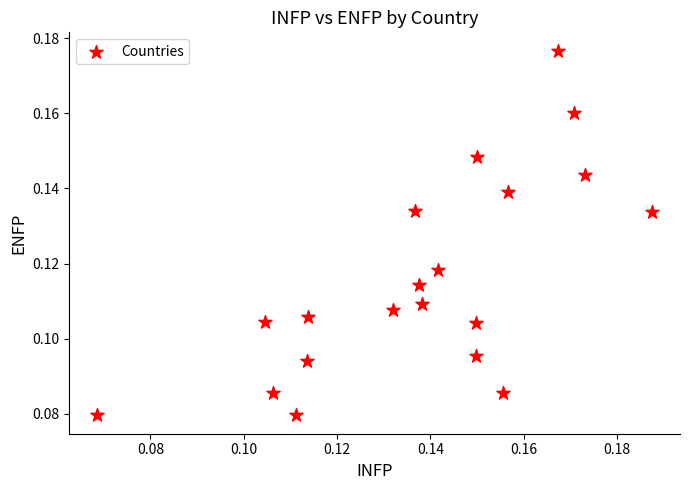

How many points are shown in the scatter plot?

20